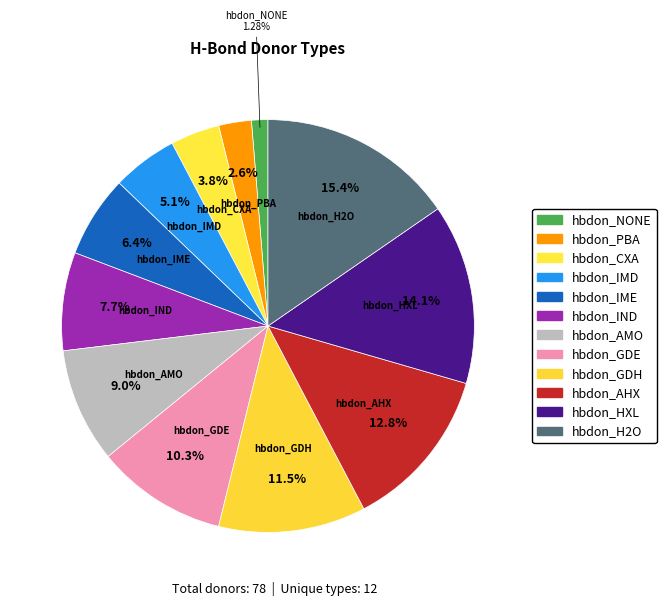

Count the number of slices in the pie.

12